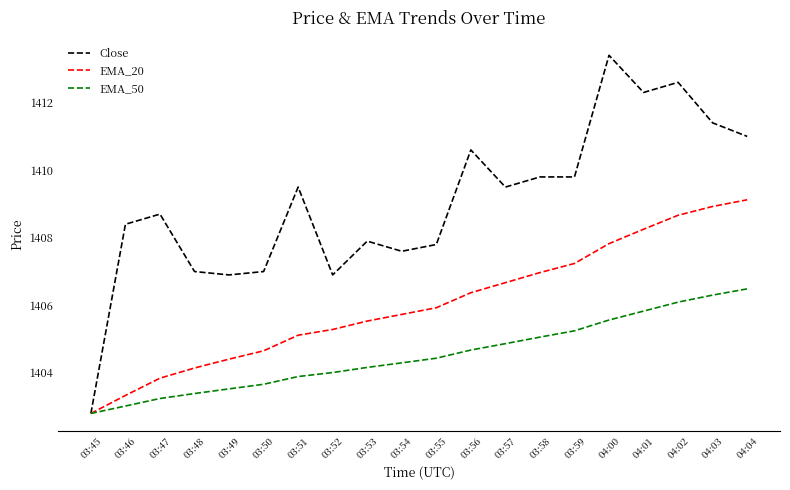

What is the spread (max minus min) of values at 04:00?

7.8